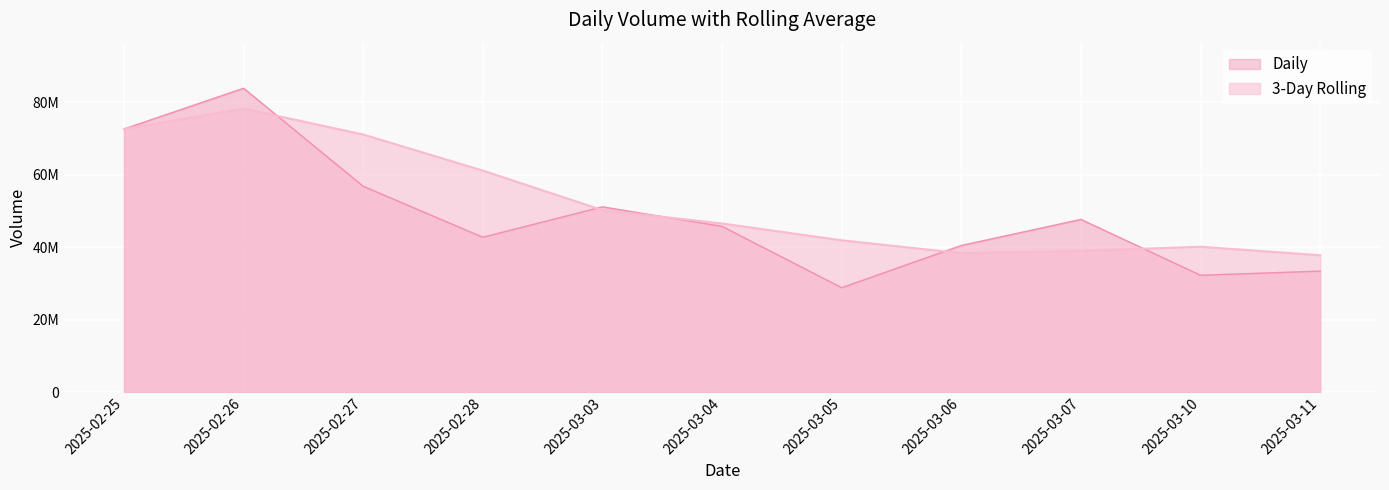

Is it true that the value at 2025-02-26 is 48117081?

False